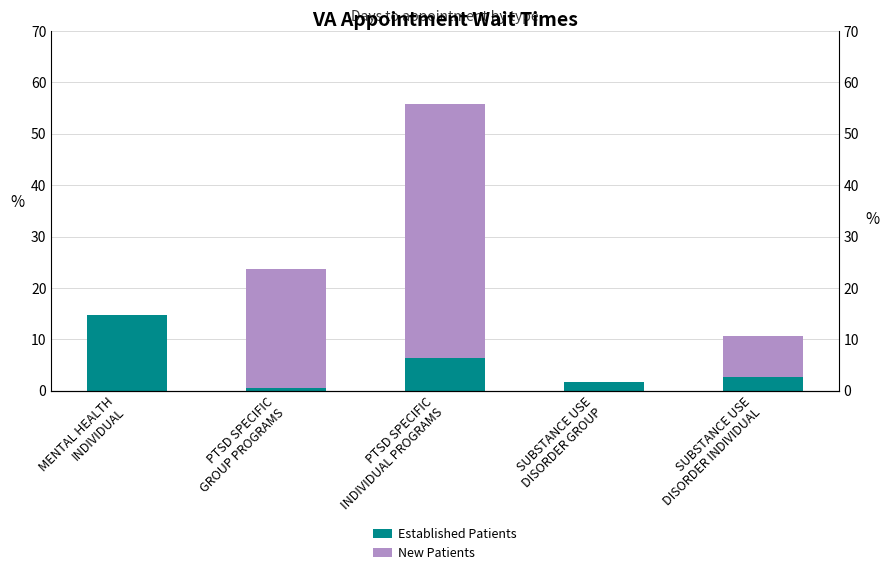

Is it true that New Patients equals 0.0 at SUBSTANCE USE
DISORDER GROUP?

True